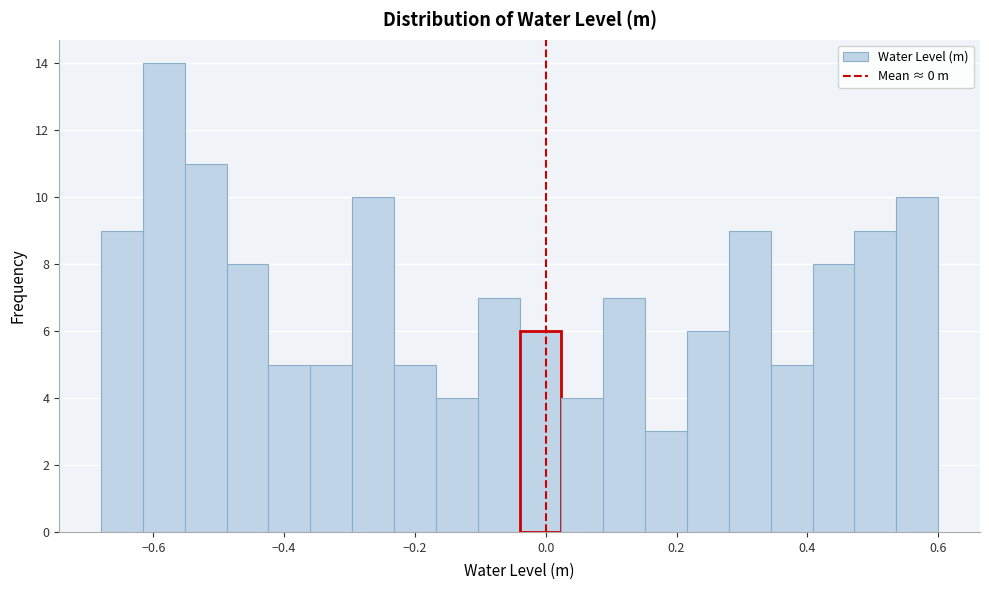

Read against the x-axis, roughly where is the centre of the tallest bar?

-0.58